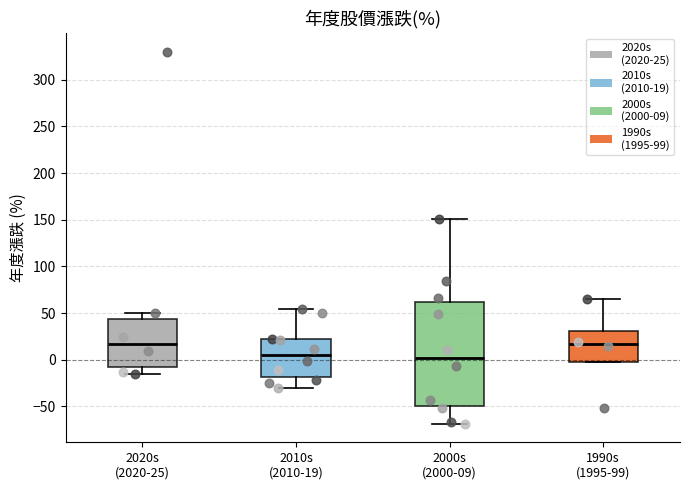

Reading left to right, read every box against the y-axis: the position of its median line, the range the box covers, and the ends of its whiskers. The values are not printed on the chart, so give them approximately, as read against the axis.

2020s (2020-25): median 15, box -10 to 45, whiskers -15 to 50
2010s (2010-19): median 5, box -20 to 20, whiskers -30 to 55
2000s (2000-09): median 0, box -50 to 60, whiskers -70 to 150
1990s (1995-99): median 15, box 0 to 30, whiskers 0 to 65